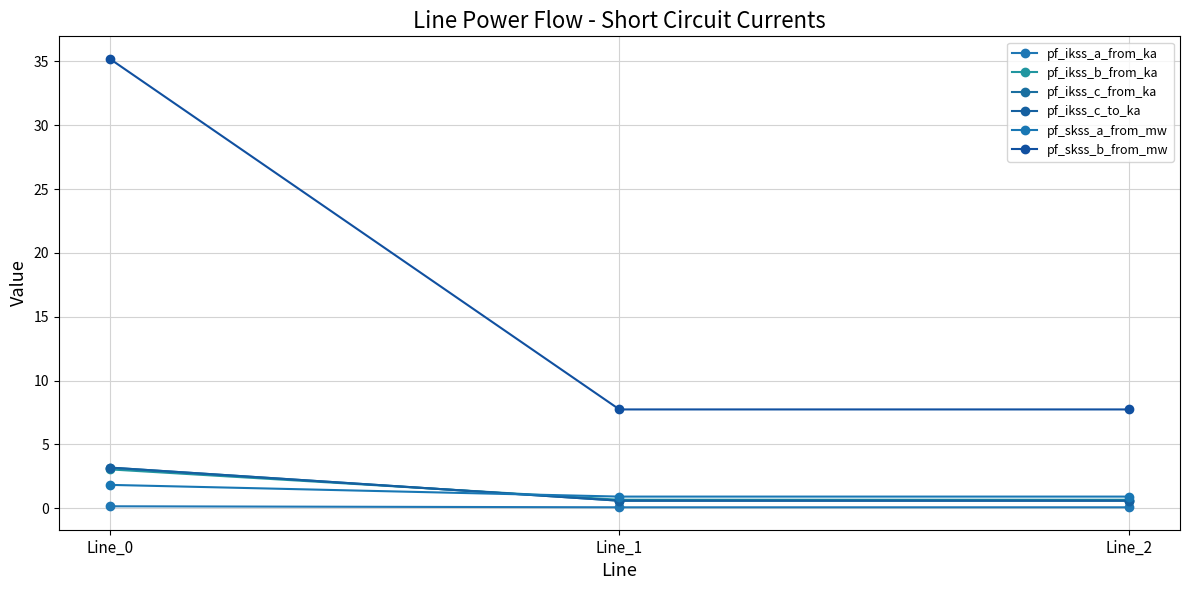

True or false: pf_skss_a_from_mw has a value of 0.9 at Line_1.

True